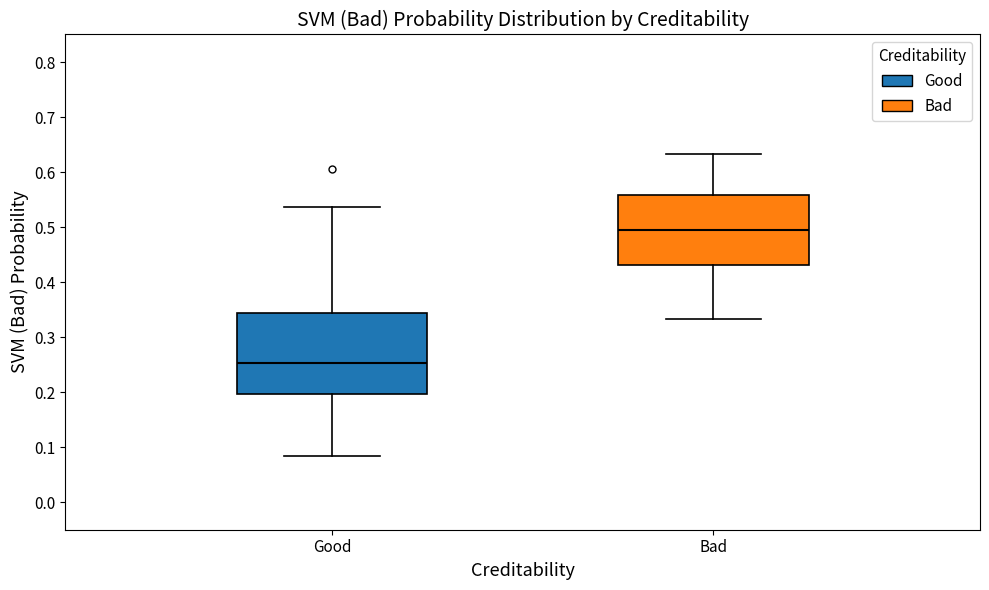

Where does the lower whisker of the box for Bad end on the y-axis? The values are not printed on the chart, so give them approximately, as read against the axis.

0.33